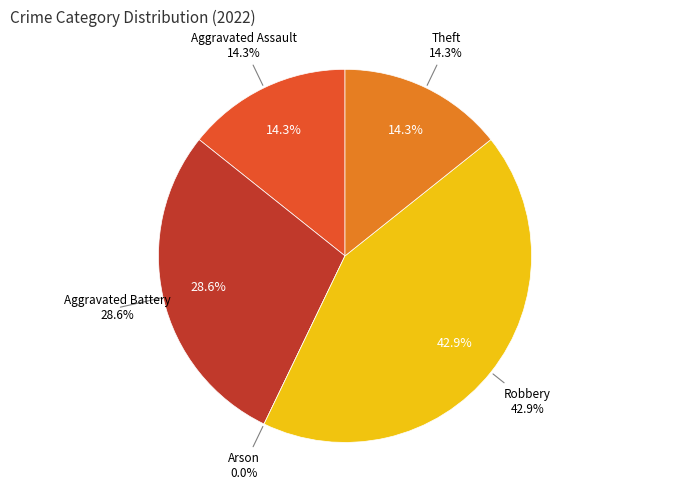

Does any single category account for the majority?

No